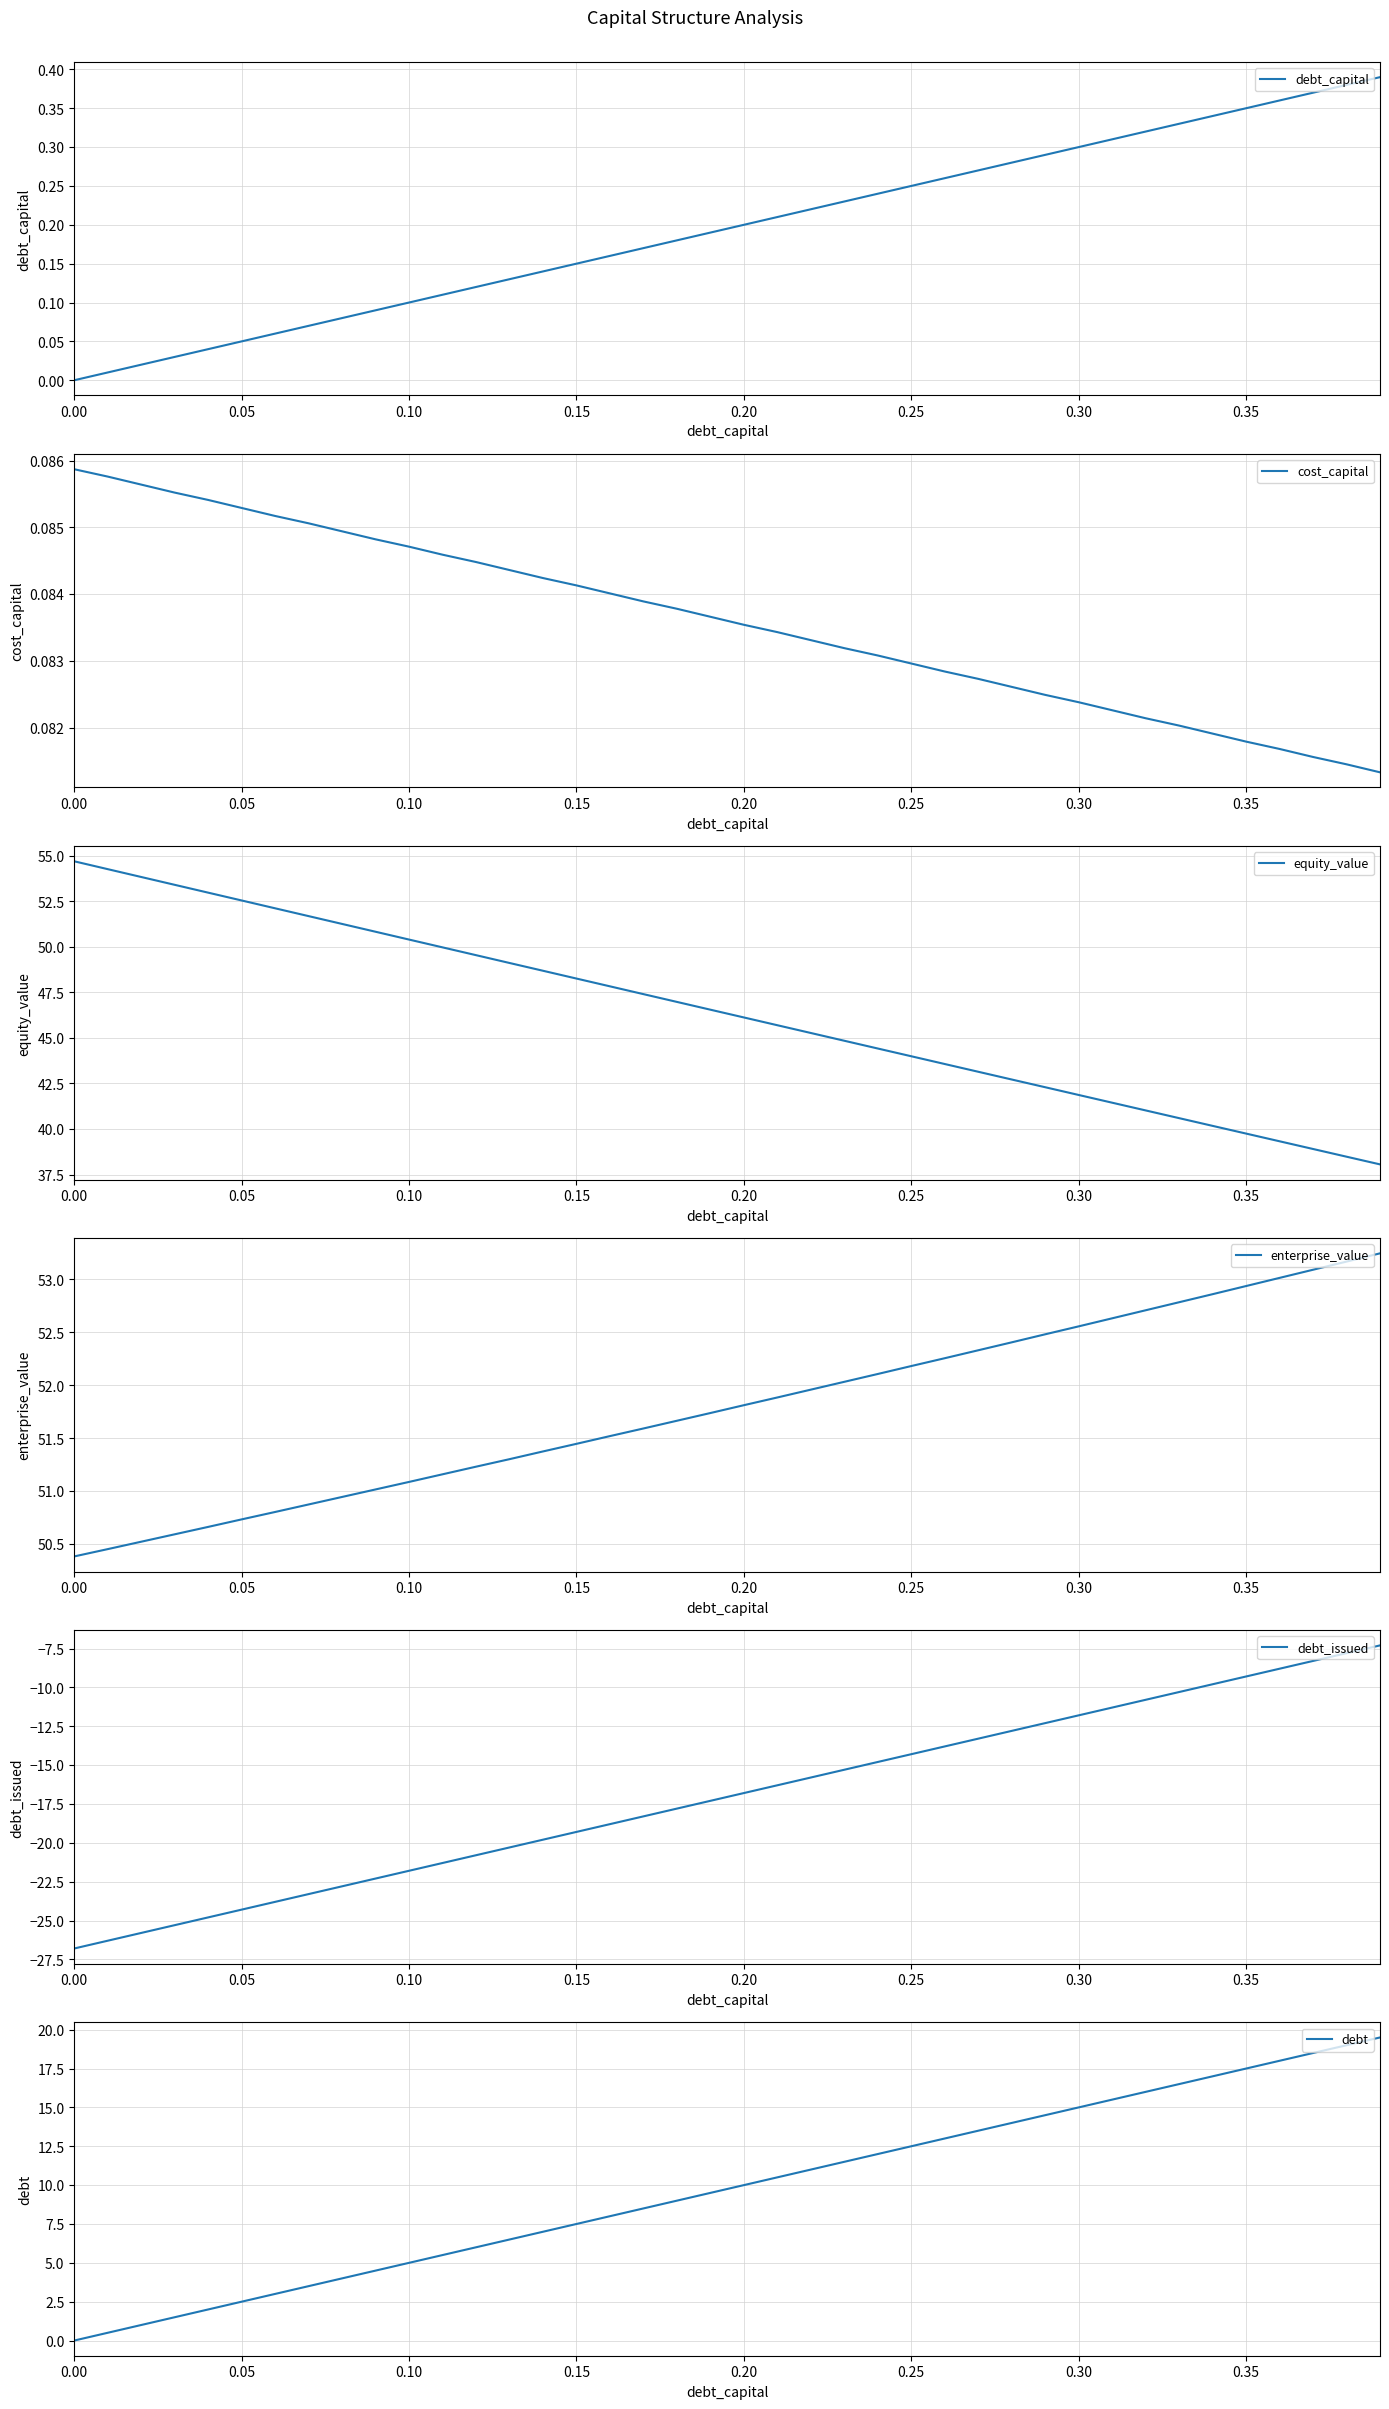

What is the minimum value for equity_value?

38.1